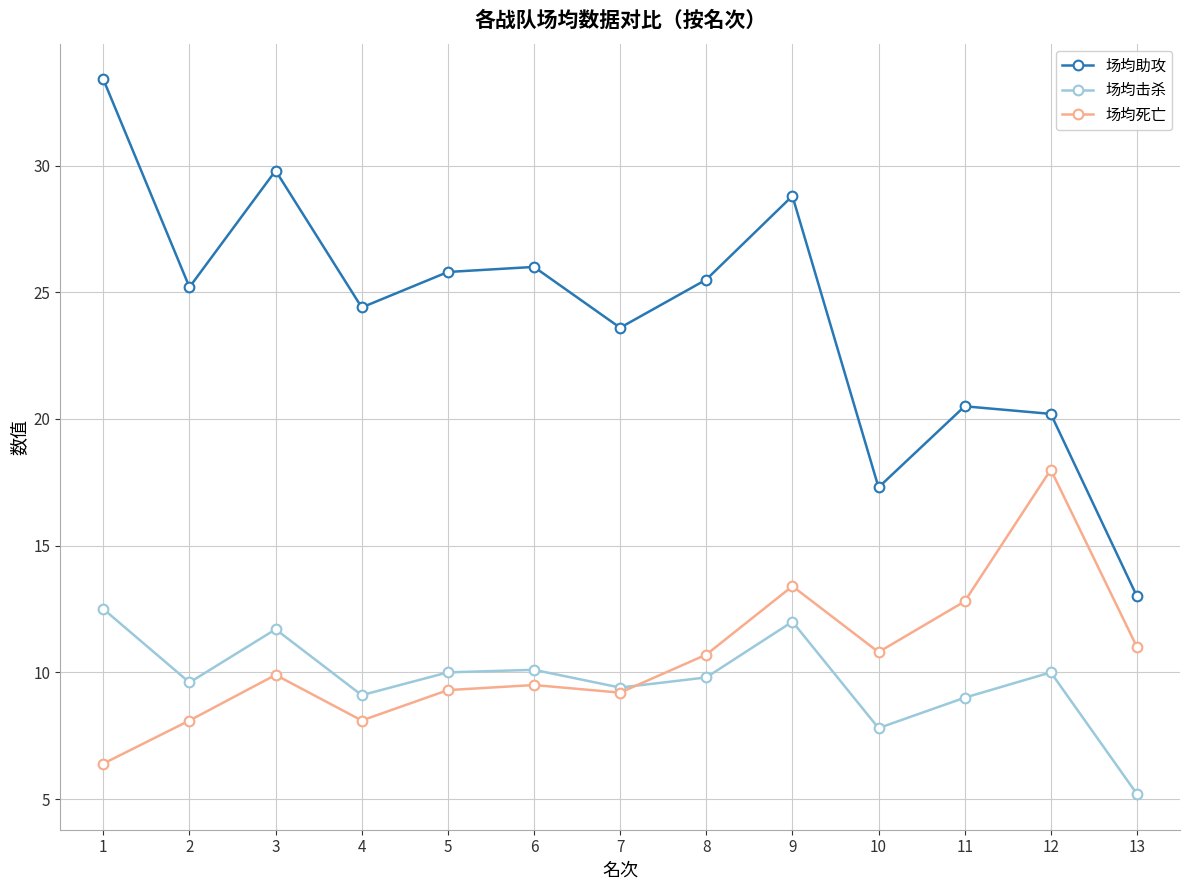

How many series are shown in this chart?

3